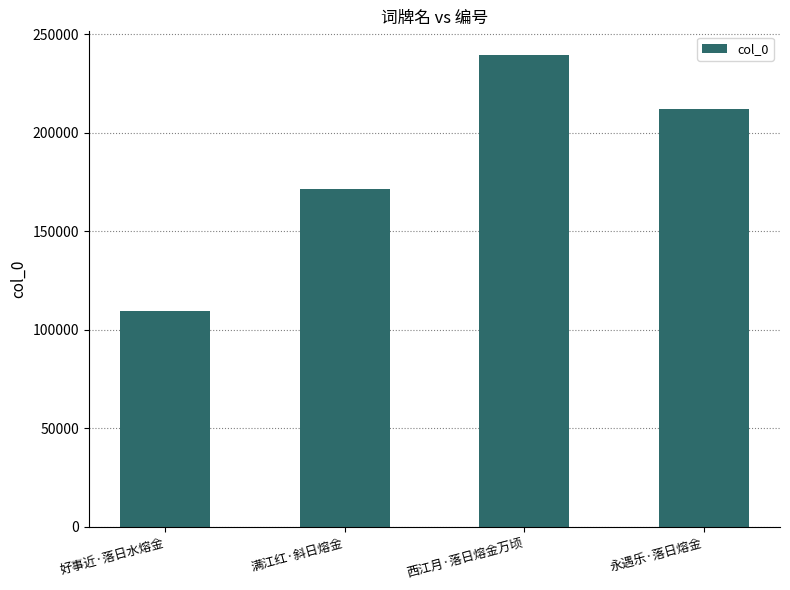

At which category does the chart reach its minimum across all series?

好事近·落日水熔金